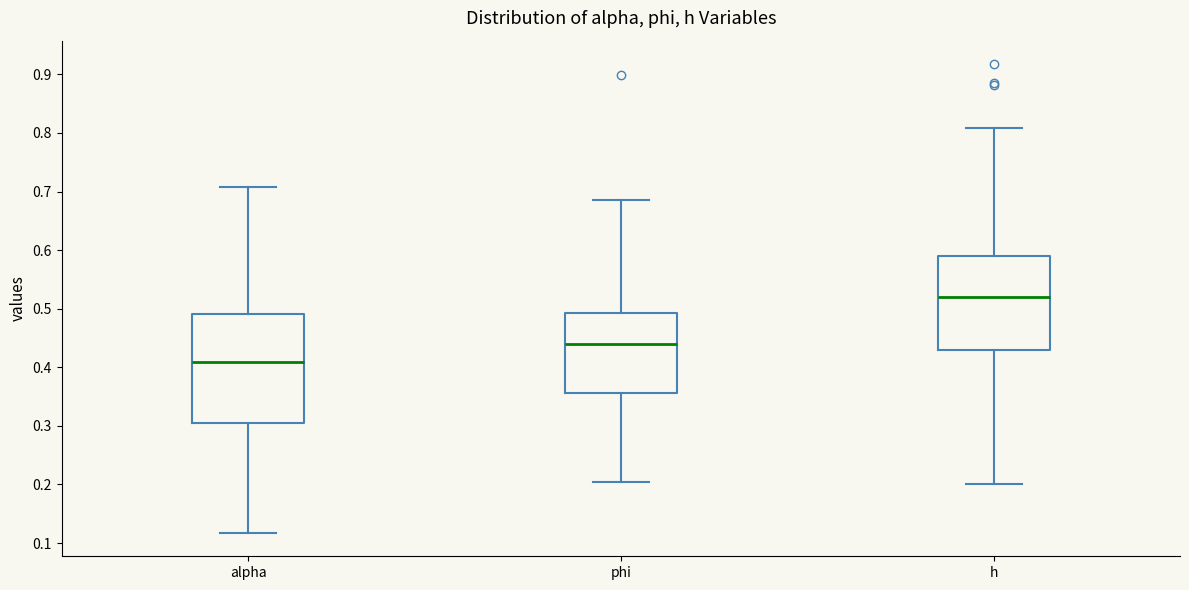

Reading left to right, read every box against the y-axis: the position of its median line, the range the box covers, and the ends of its whiskers. The values are not printed on the chart, so give them approximately, as read against the axis.

alpha: median 0.41, box 0.31 to 0.49, whiskers 0.12 to 0.71
phi: median 0.44, box 0.36 to 0.49, whiskers 0.20 to 0.69
h: median 0.52, box 0.43 to 0.59, whiskers 0.20 to 0.81